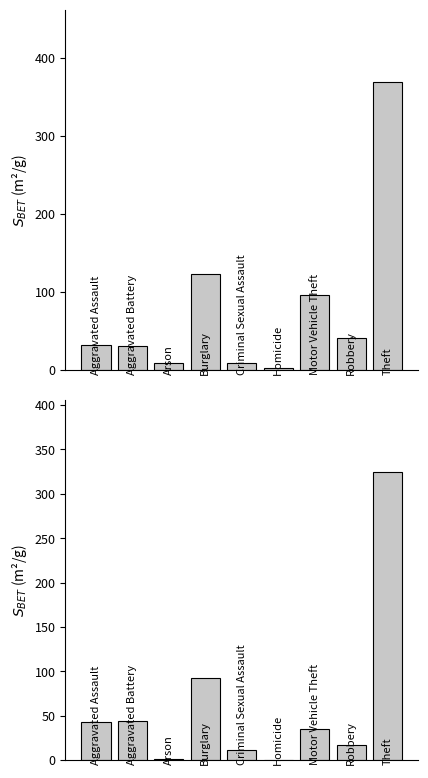

How many values in the 2019 series exceed 35?

4